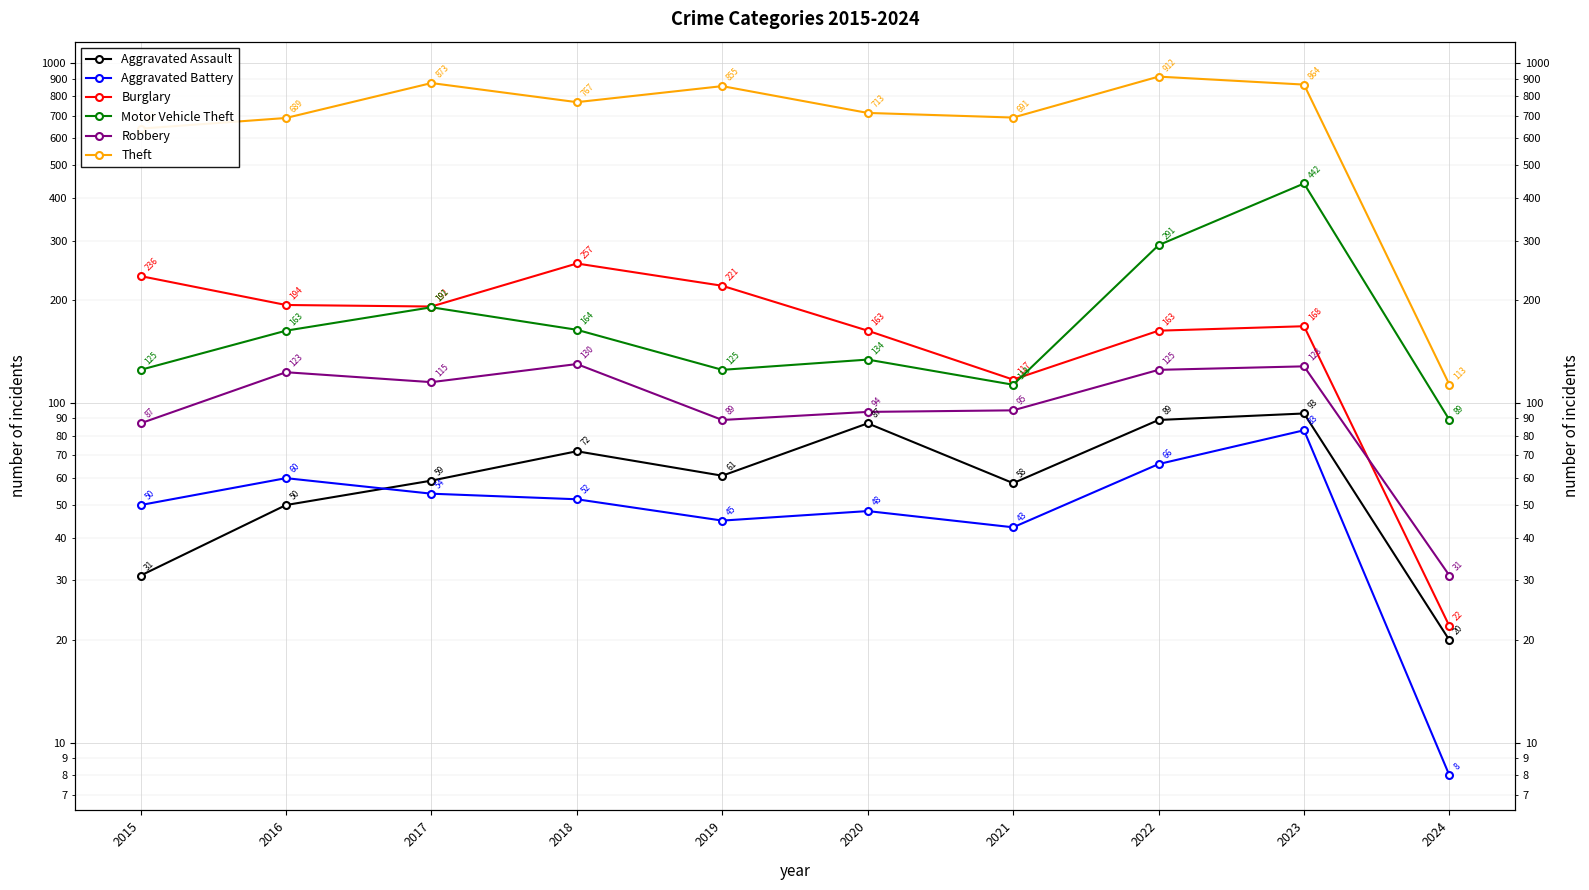

At how many categories does at least one series exceed 182?

9